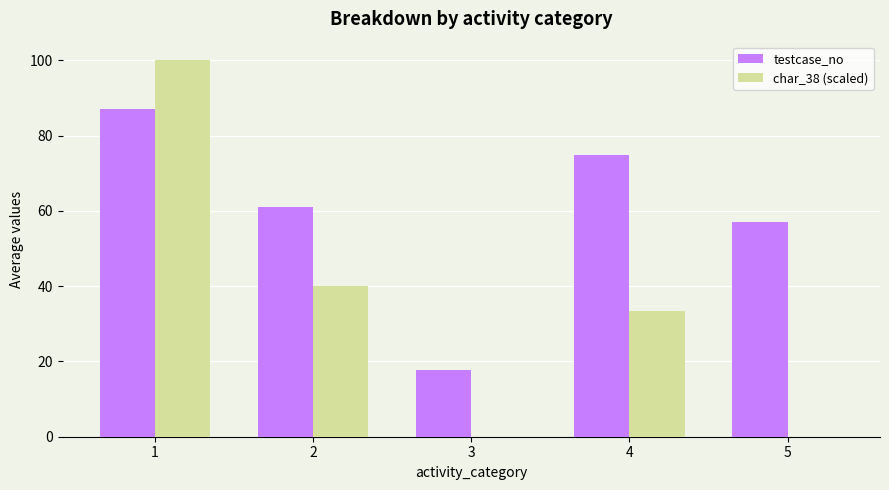

Which series has the largest total across all categories?

testcase_no